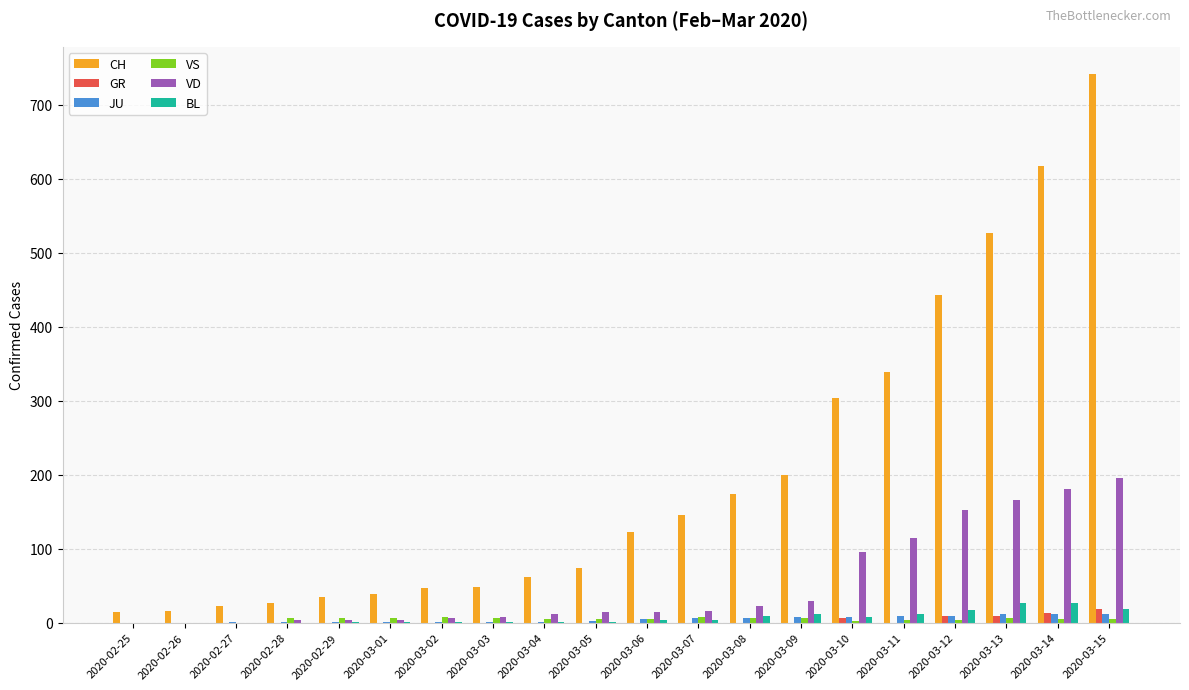

Is it true that BL equals 0 at 2020-02-28?

True